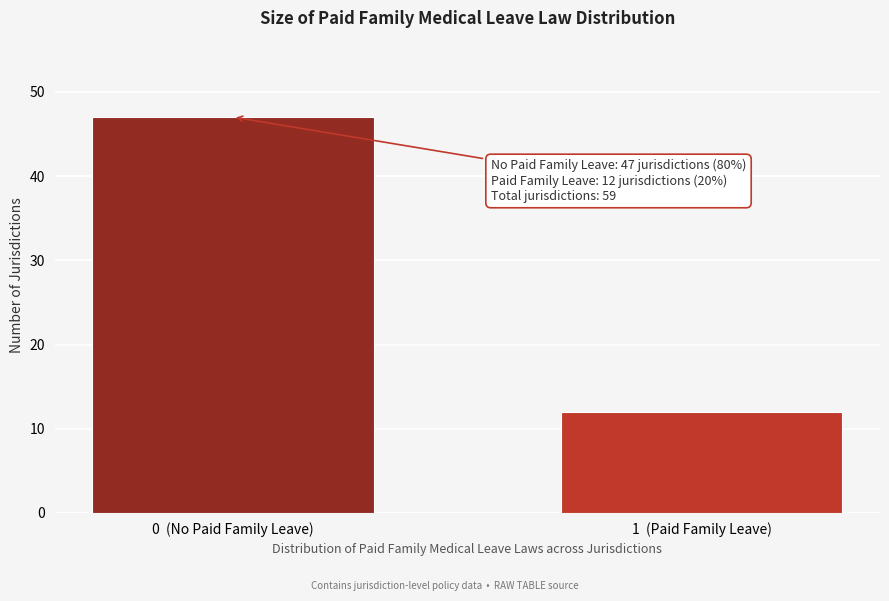

Reading left to right, transcribe all the data shown in this chart.

0  (No Paid Family Leave)=47	1  (Paid Family Leave)=12